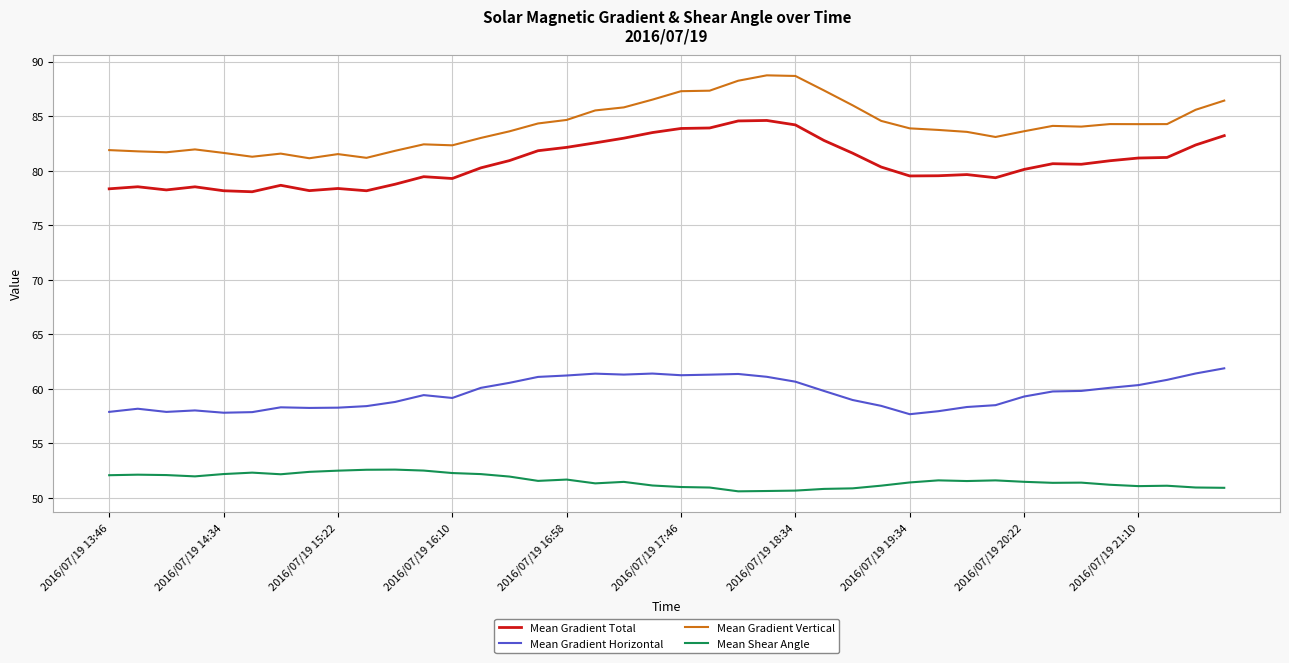

What is the minimum value for Mean Gradient Total?

78.1